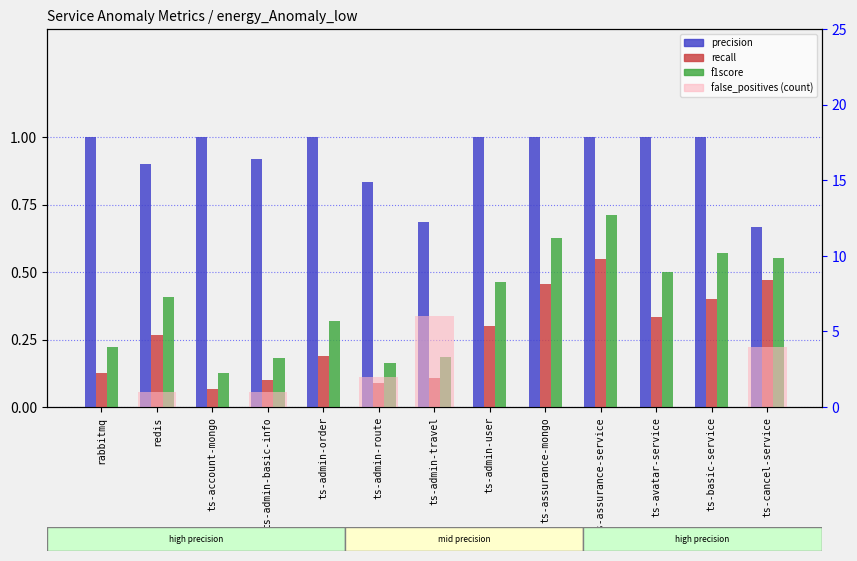

What is the total value across all series at ts-admin-travel?

7.0